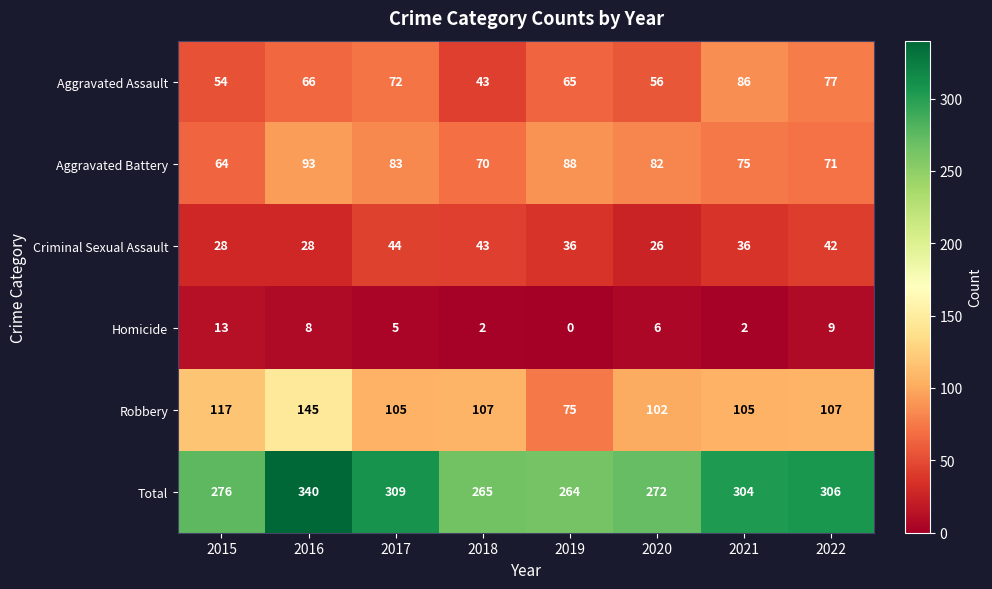

What is the total value across all series at 2021?

608